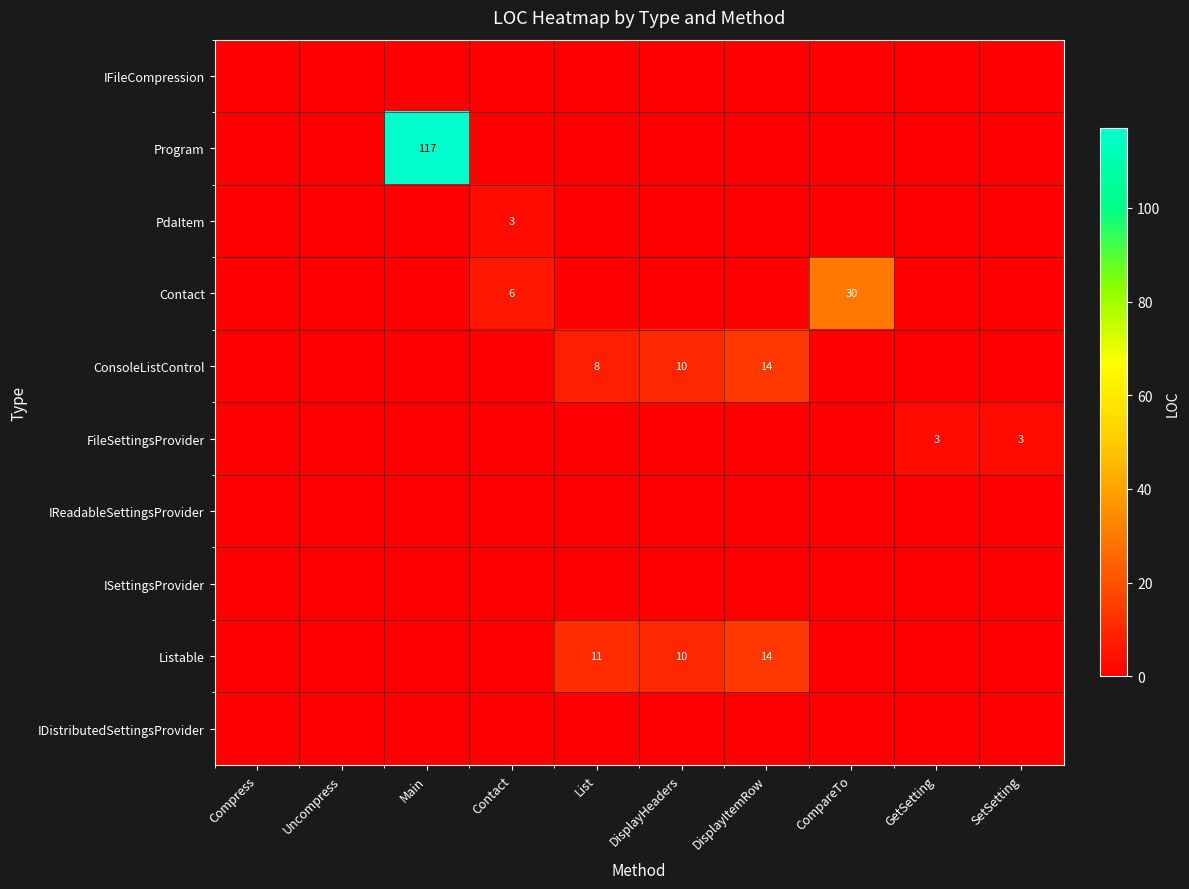

True or false: Contact has a value of -10 at DisplayHeaders.

False